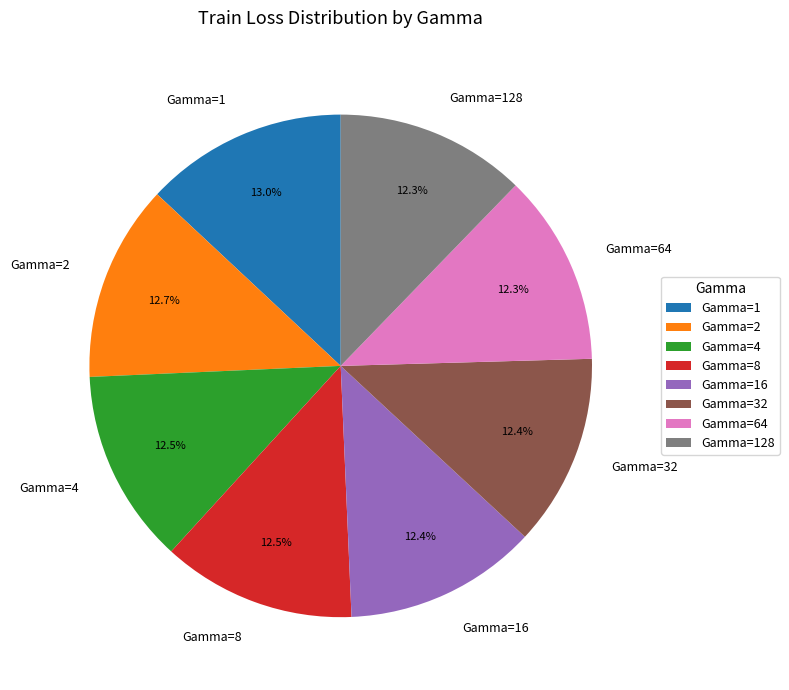

How many slices are in this pie chart?

8